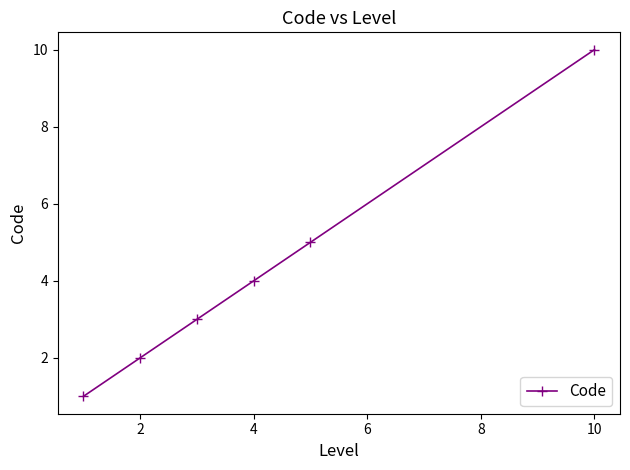

What is the maximum value shown in the chart?

10